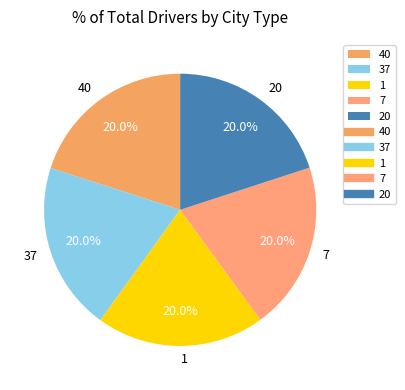

Does 20 represent more than half of the total?

No